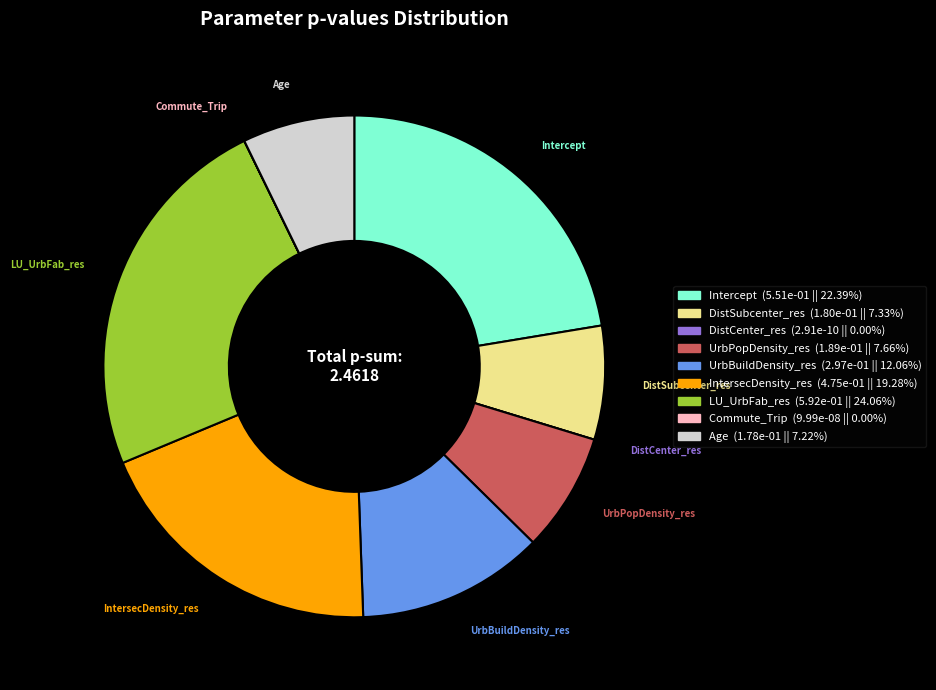

Which has a higher value, UrbBuildDensity_res or UrbPopDensity_res?

UrbBuildDensity_res